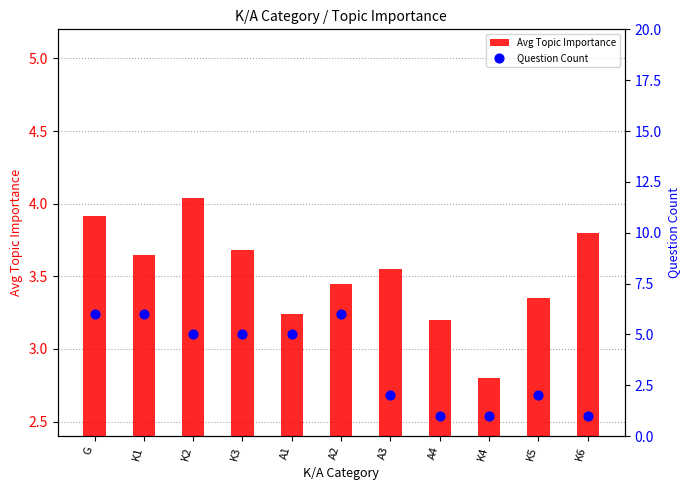

Which series reaches the minimum Y coordinate?

Question Count